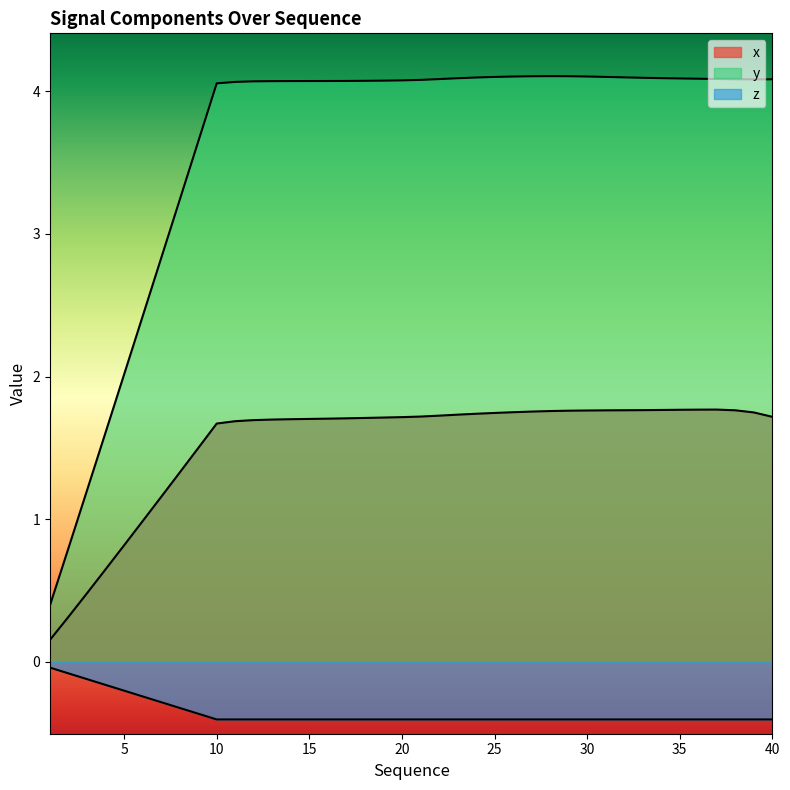

Is it true that y equals 0.8 at 2?

True